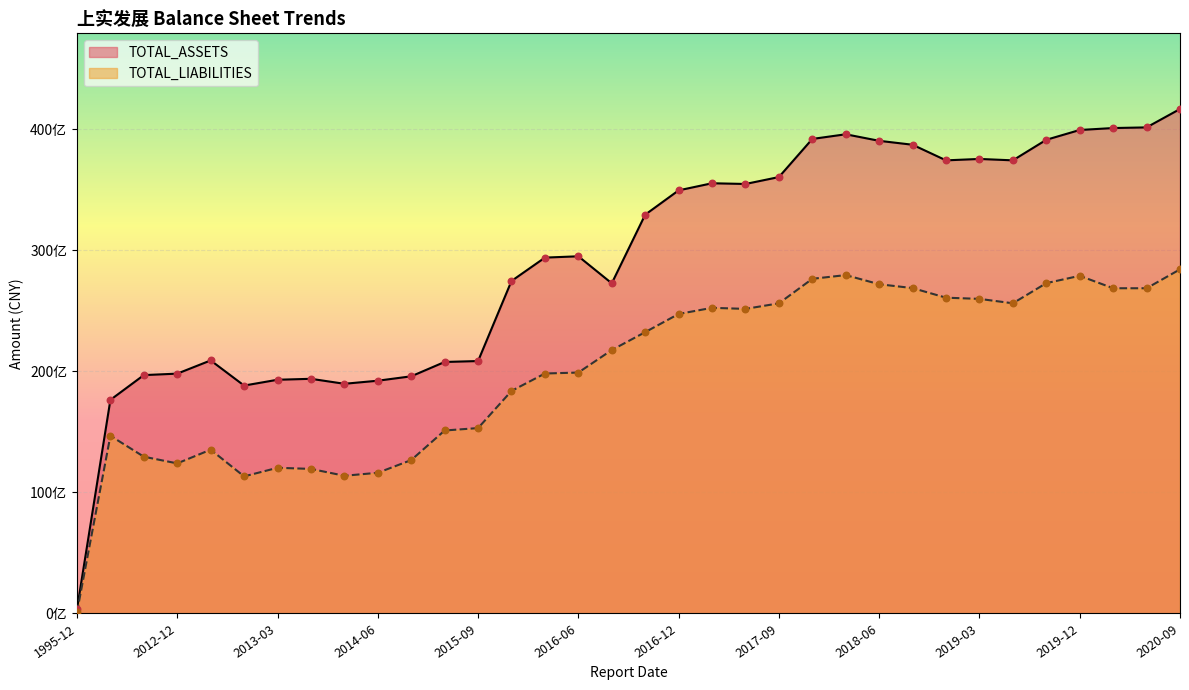

At how many categories does at least one series exceed 8284847015?

33